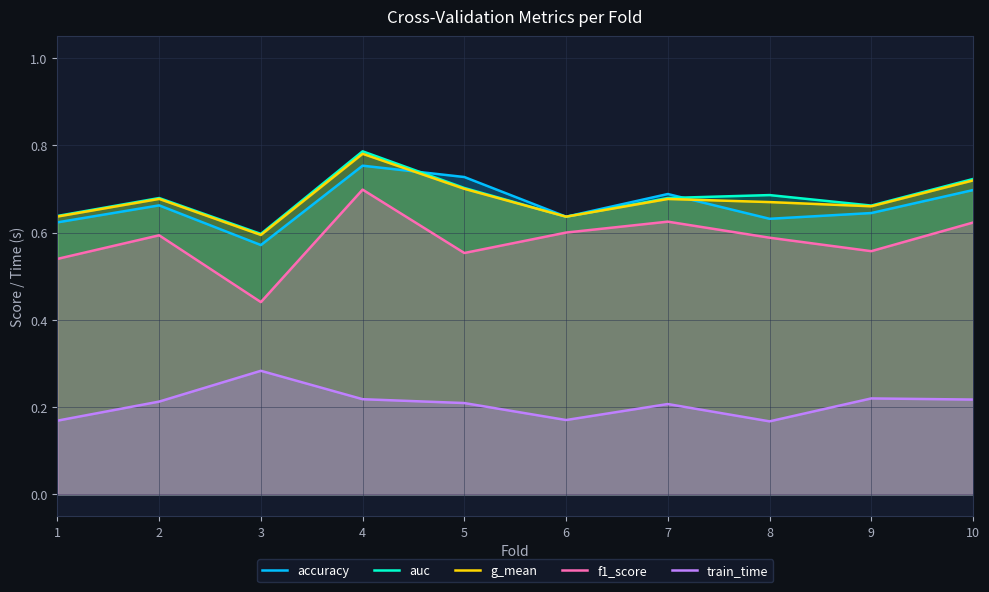

The train_time series shows 0.4 at 4. True or false?

False